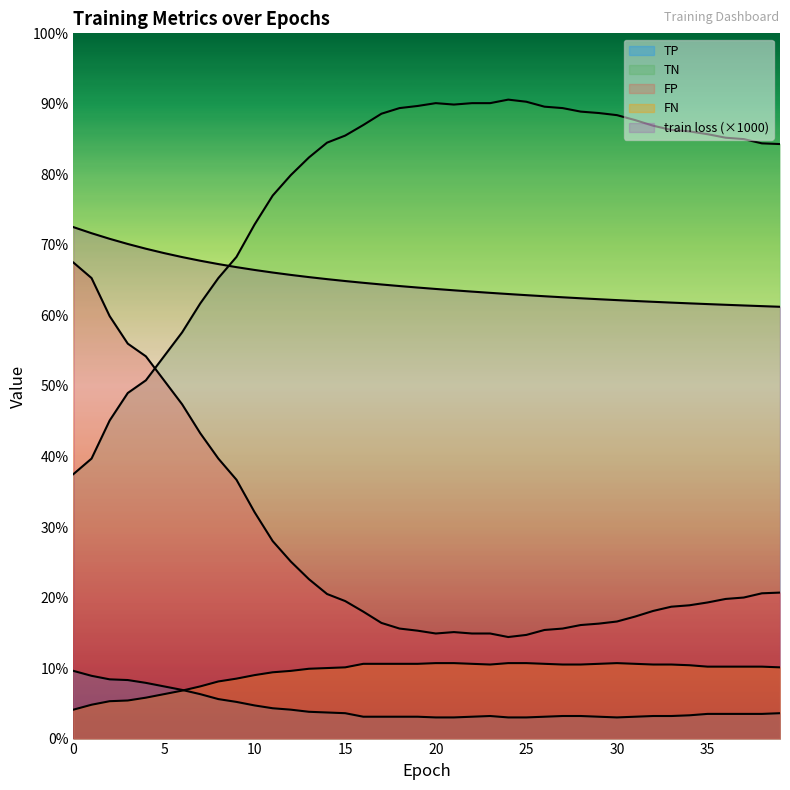

What are all the series names shown in the legend?

train loss, TP, TN, FP, FN